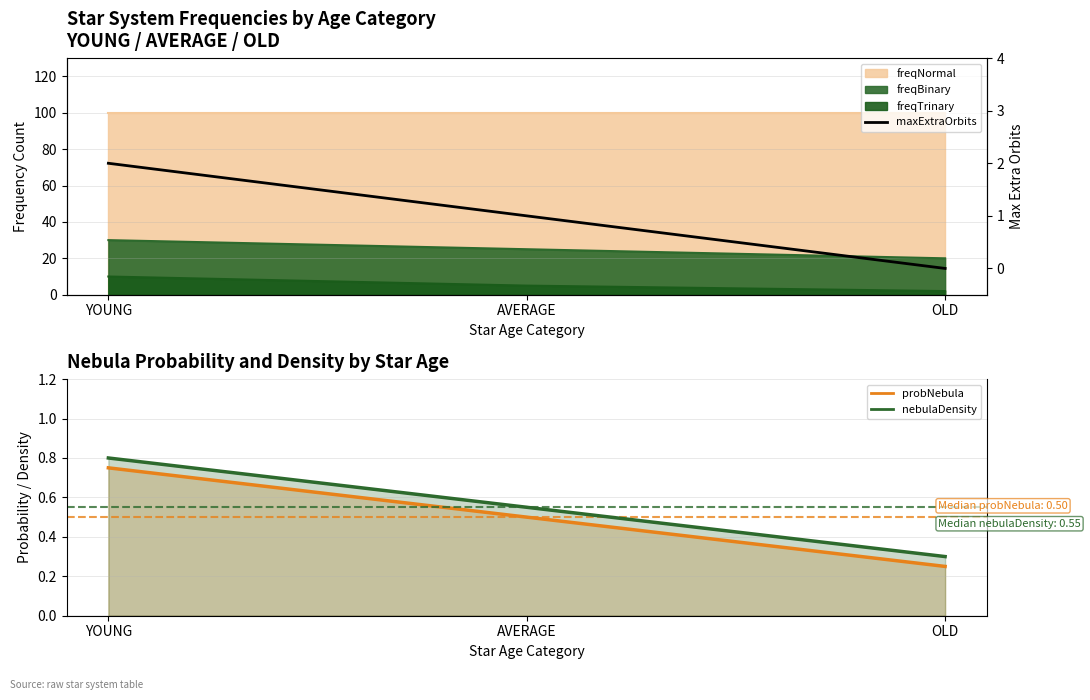

At which category does the chart reach its peak across all series?

YOUNG